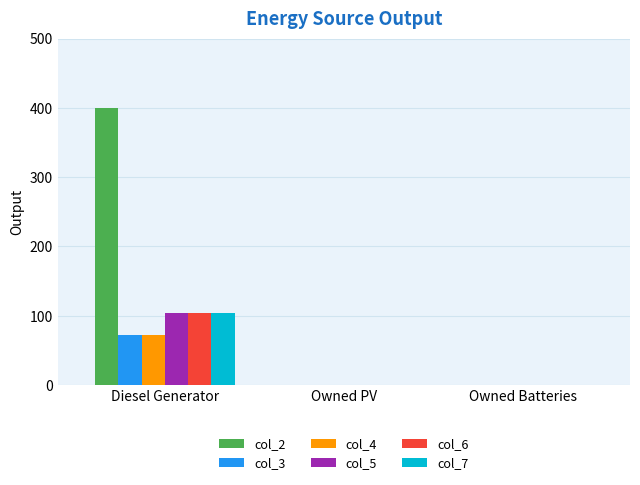

What is the sum of all col_3 values?

72